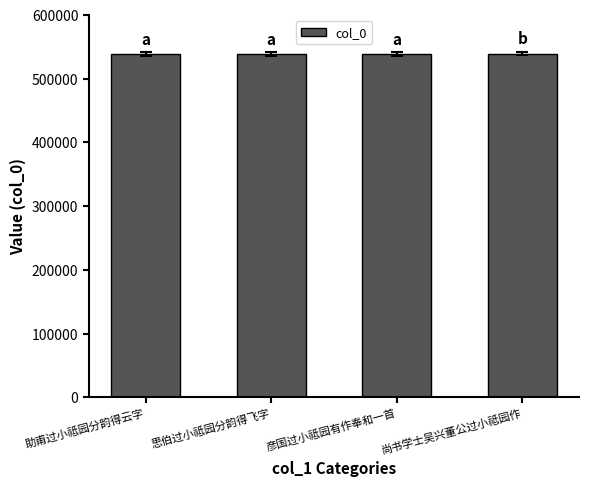

What value does the data have at 助甫过小祗园分韵得云字?

539056